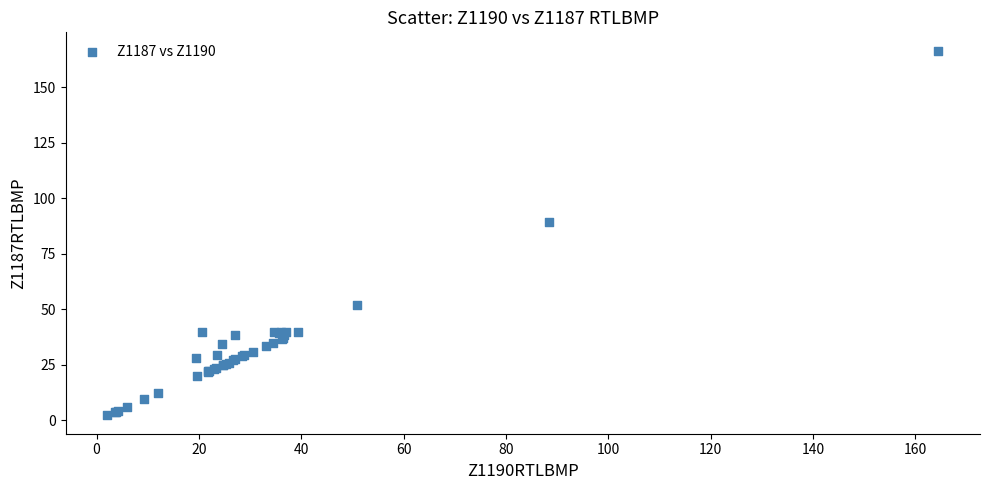

What Y value in the scatter plot is closest to 84?

89.4